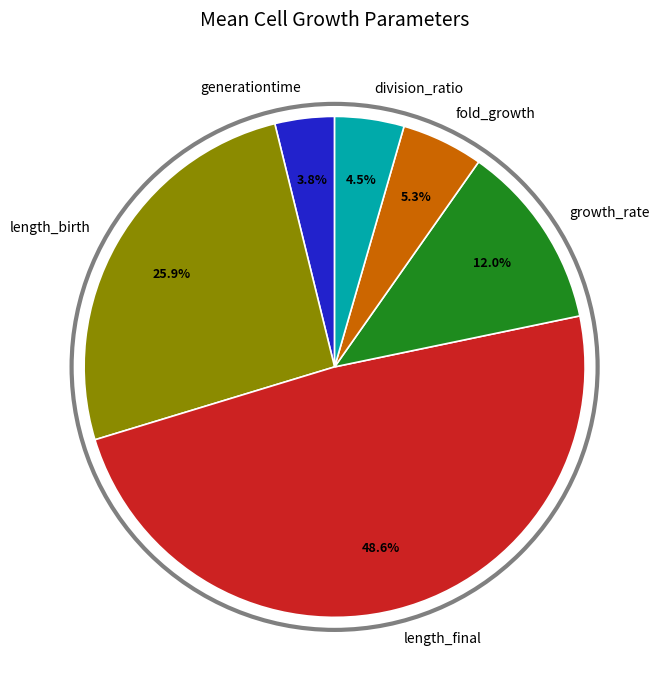

Between fold_growth and length_final, which is larger?

length_final